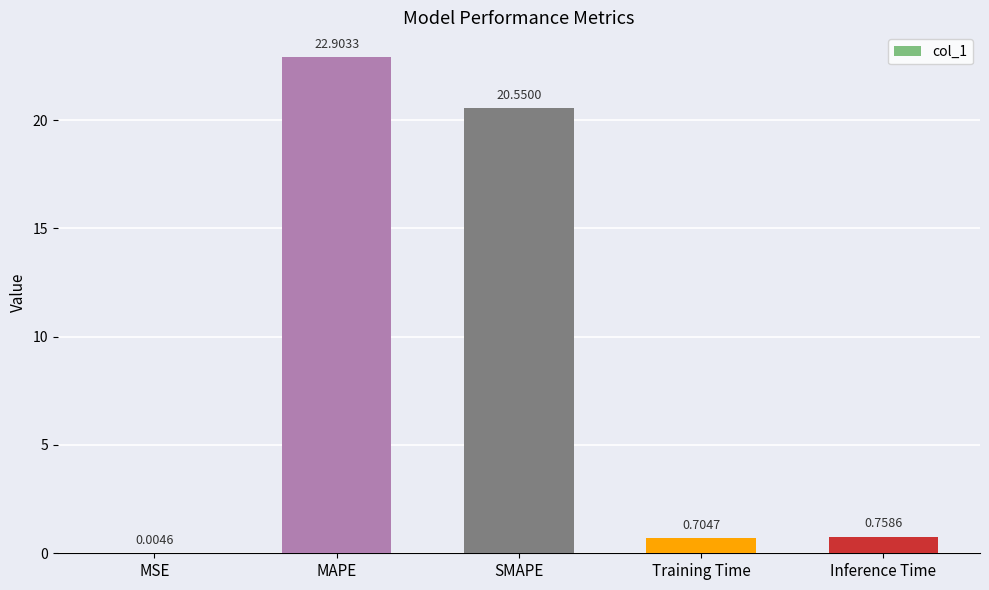

At which category does the chart reach its peak across all series?

MAPE